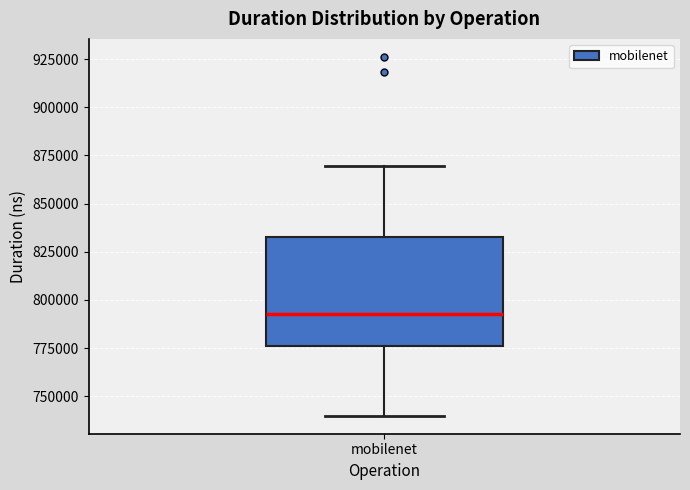

Where is the lower edge of the box for mobilenet on the y-axis? The values are not printed on the chart, so give them approximately, as read against the axis.

775000